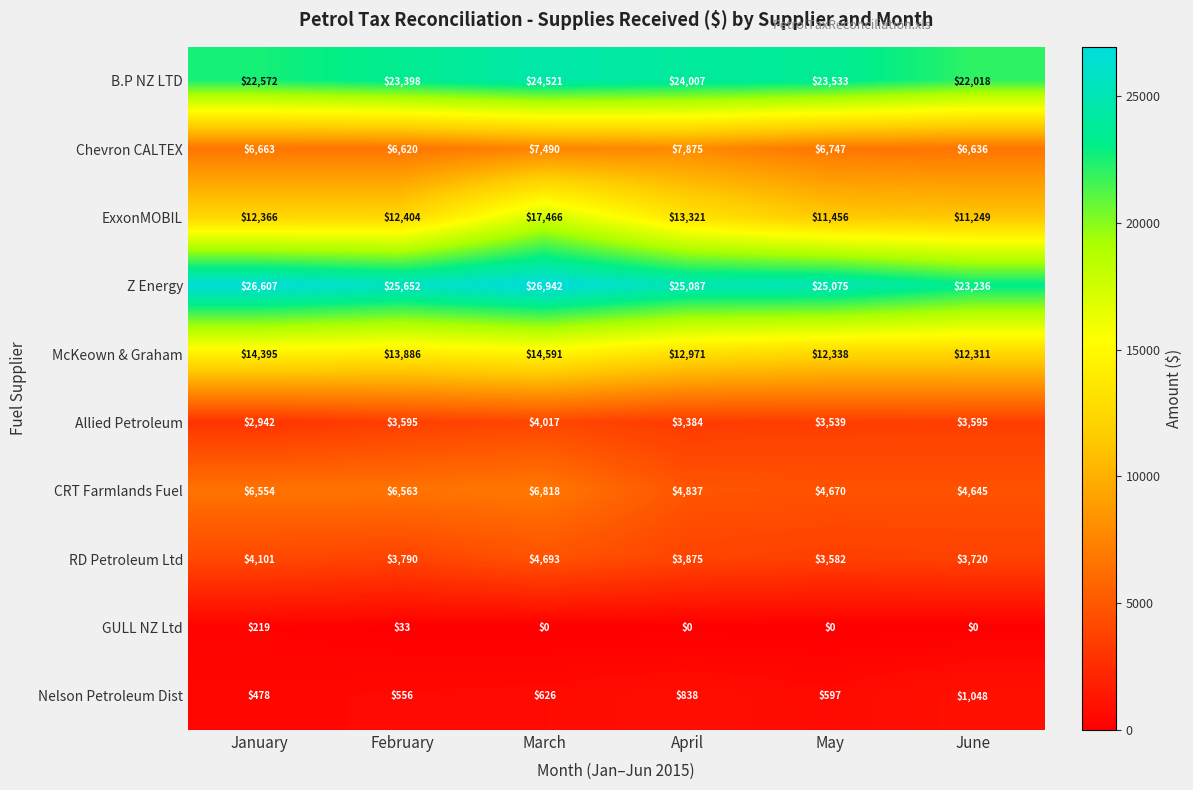

Which series has the largest total across all categories?

Z Energy